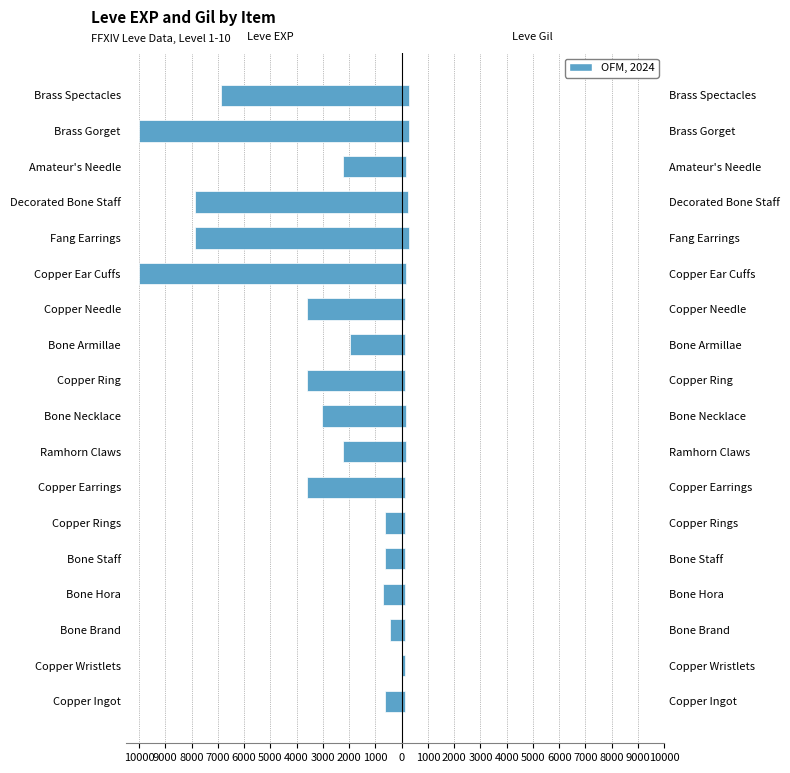

Is it true that Leve EXP equals -13989 at Fang Earrings?

False